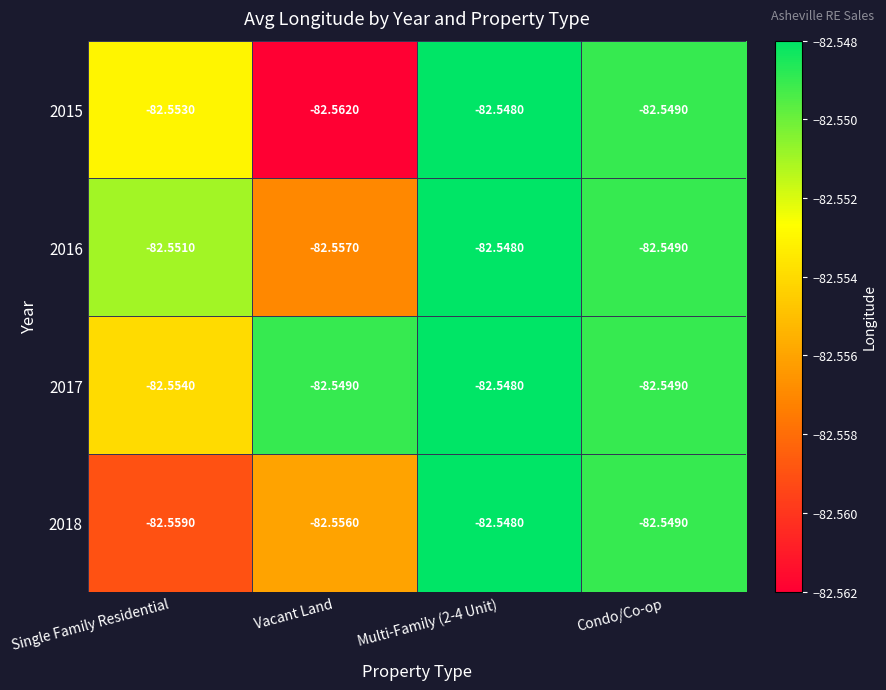

Count the number of data series in this chart.

4